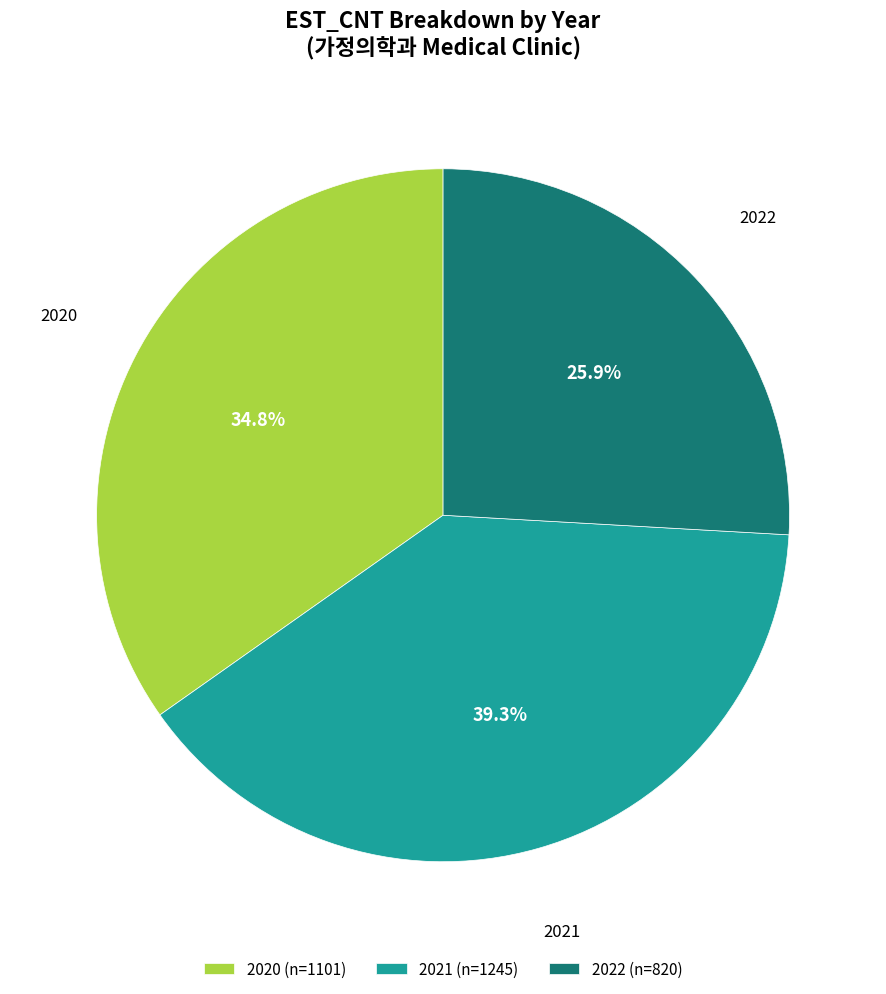

Rank the categories by value from highest to lowest.

2021 (n=1245), 2020 (n=1101), 2022 (n=820)